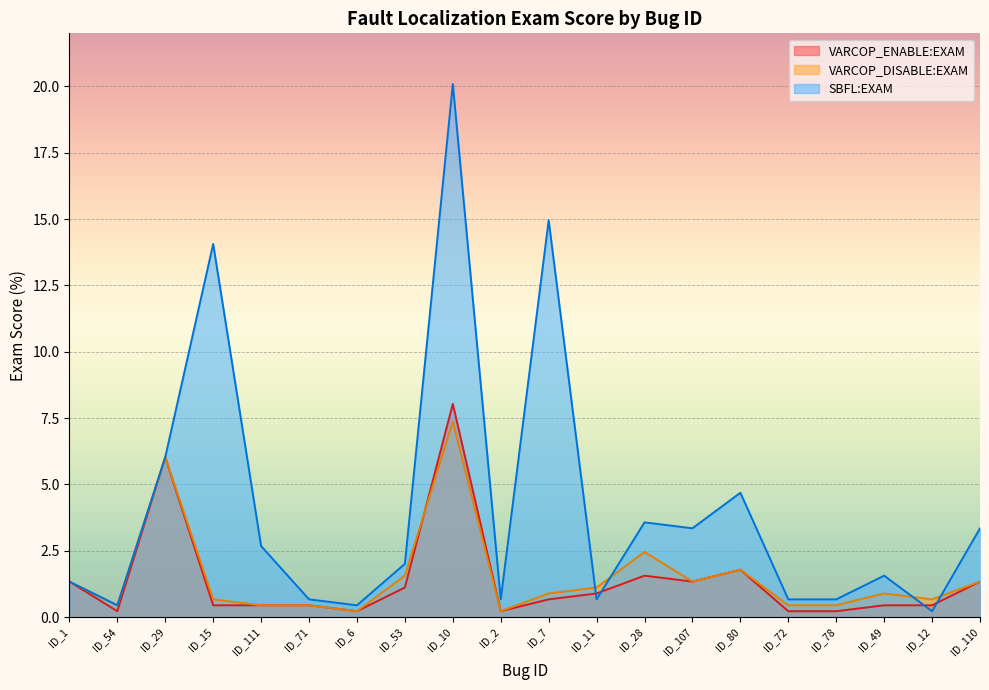

True or false: VARCOP_ENABLE:EXAM has a value of 0.4 at ID_12.

True